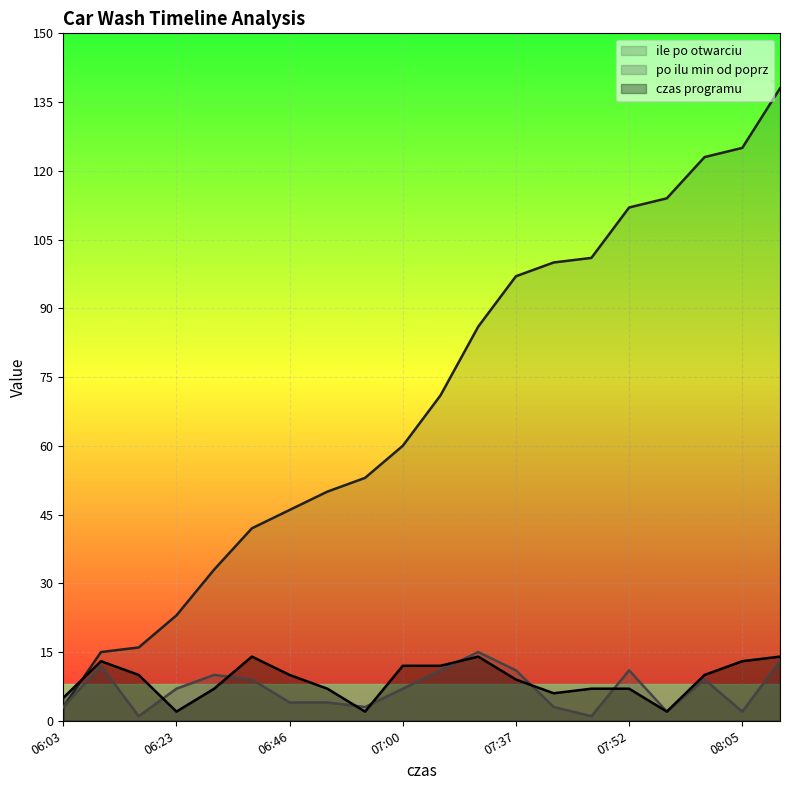

Reading left to right, transcribe all the data shown in this chart.

ile po otwarciu: 3	15	16	23	33	42	46	50	53	60	71	86	97	100	101	112	114	123	125	138
po ilu min od poprz: 3	12	1	7	10	9	4	4	3	7	11	15	11	3	1	11	2	9	2	13
czas programu: 5	13	10	2	7	14	10	7	2	12	12	14	9	6	7	7	2	10	13	14